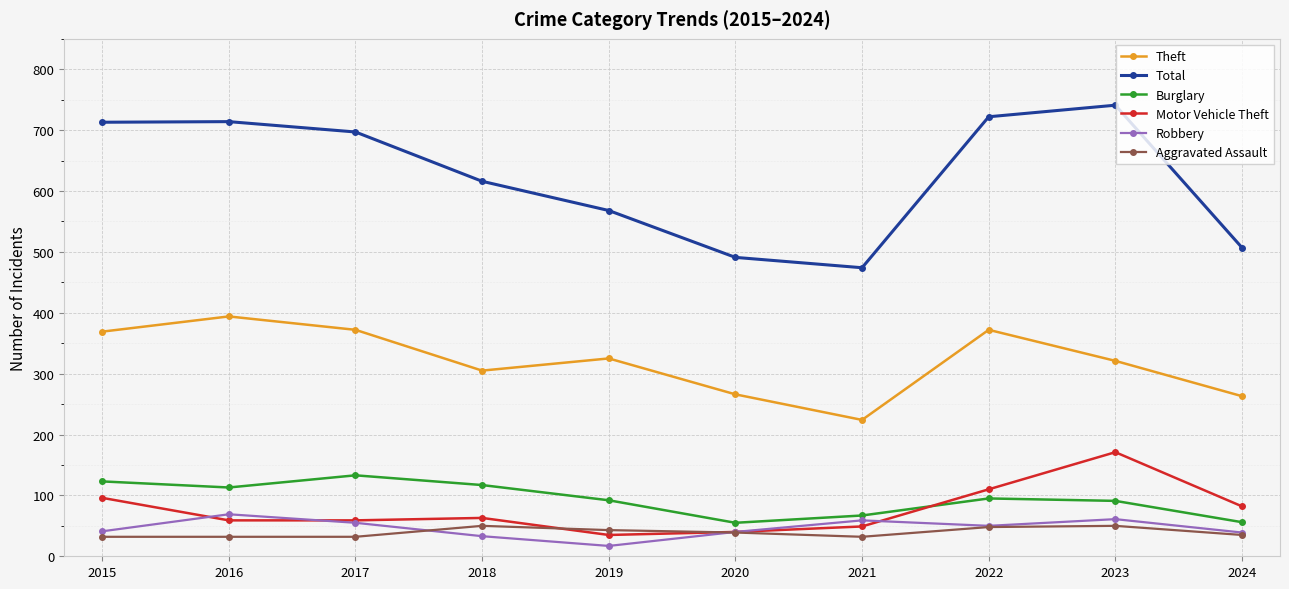

What are all the series names shown in the legend?

Theft, Total, Burglary, Motor Vehicle Theft, Robbery, Aggravated Assault